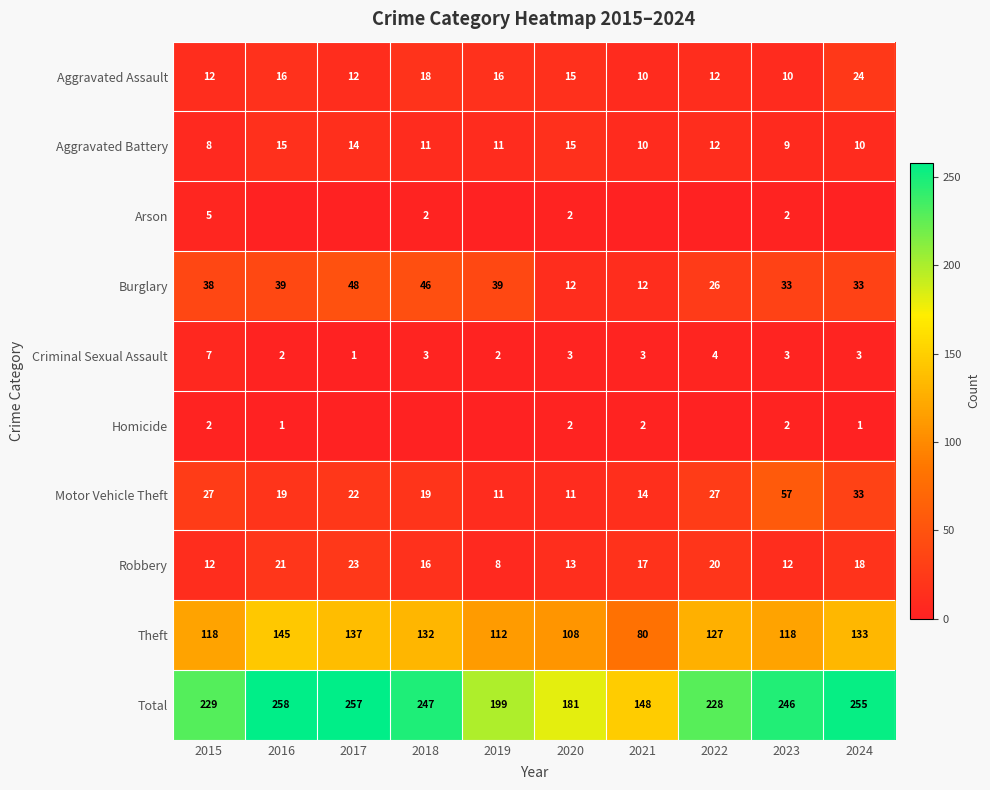

What is the spread (max minus min) of values at 2024?

255